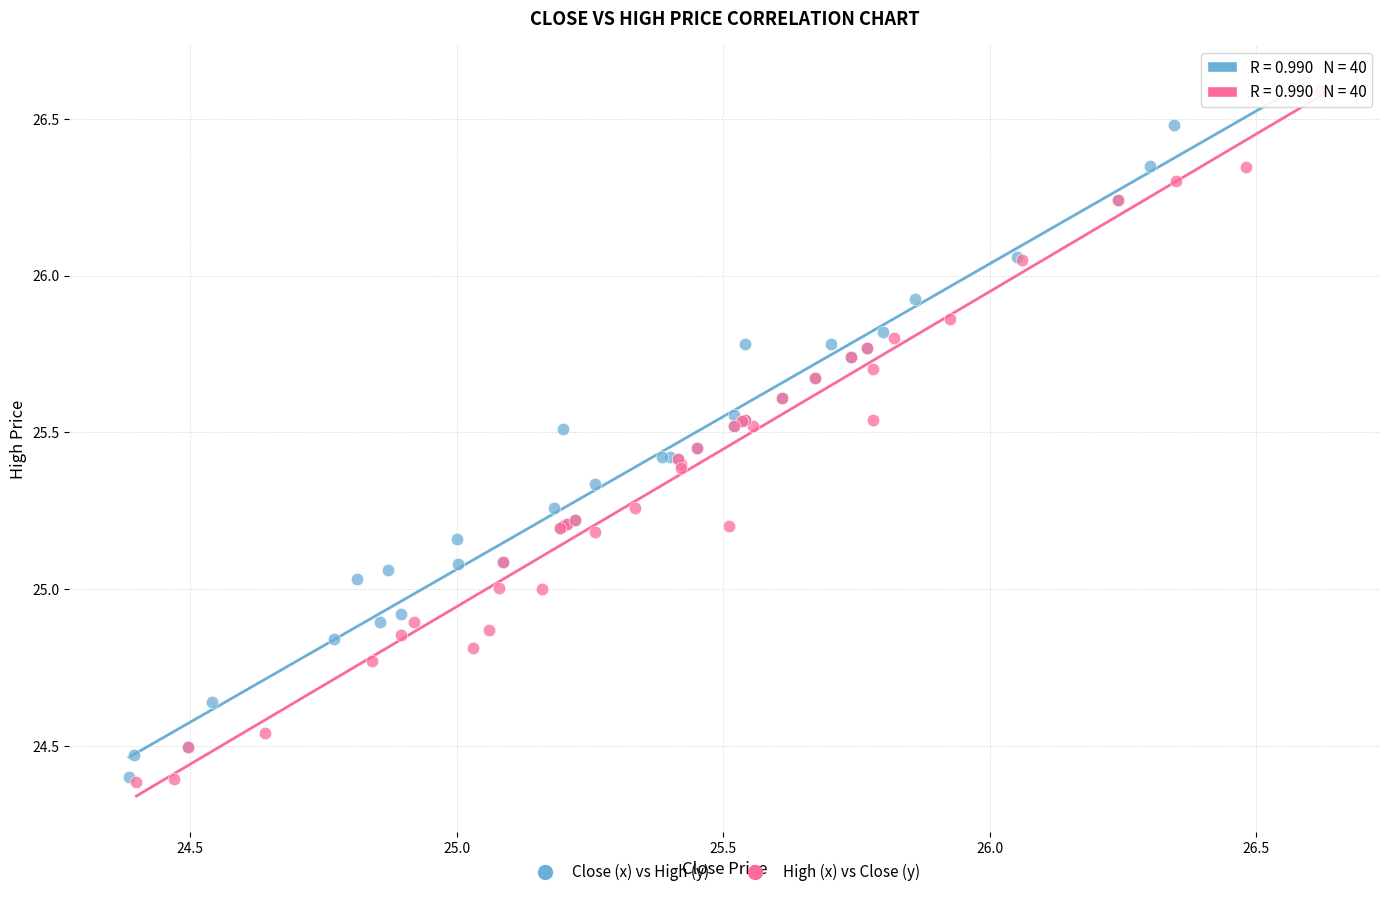

Which series contains the highest Y value?

Close (x) vs High (y)